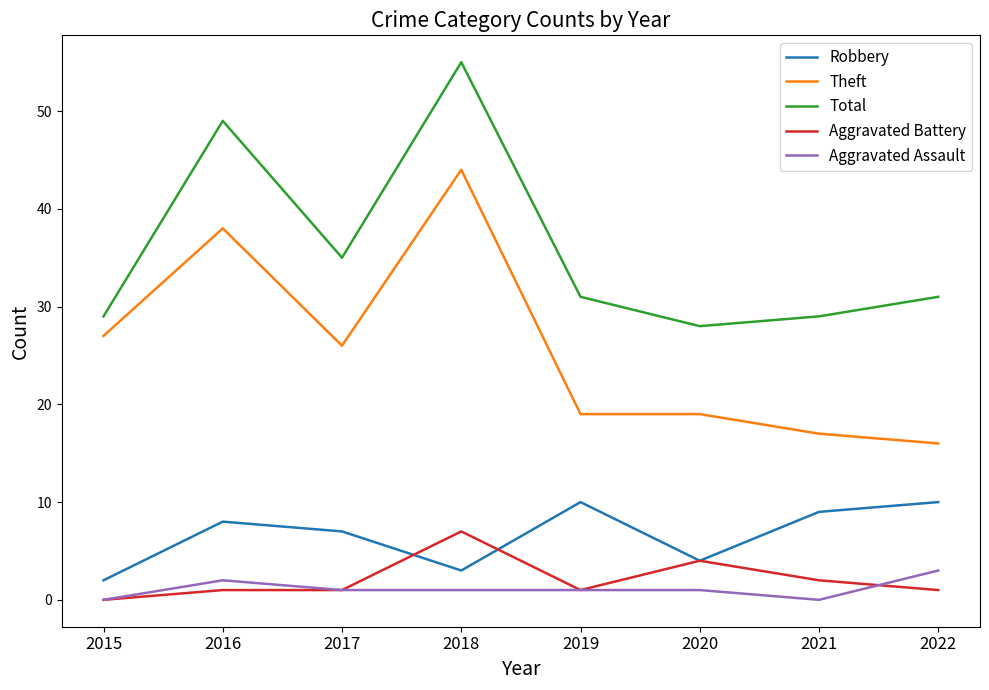

The Total series shows 29 at 2015. True or false?

True